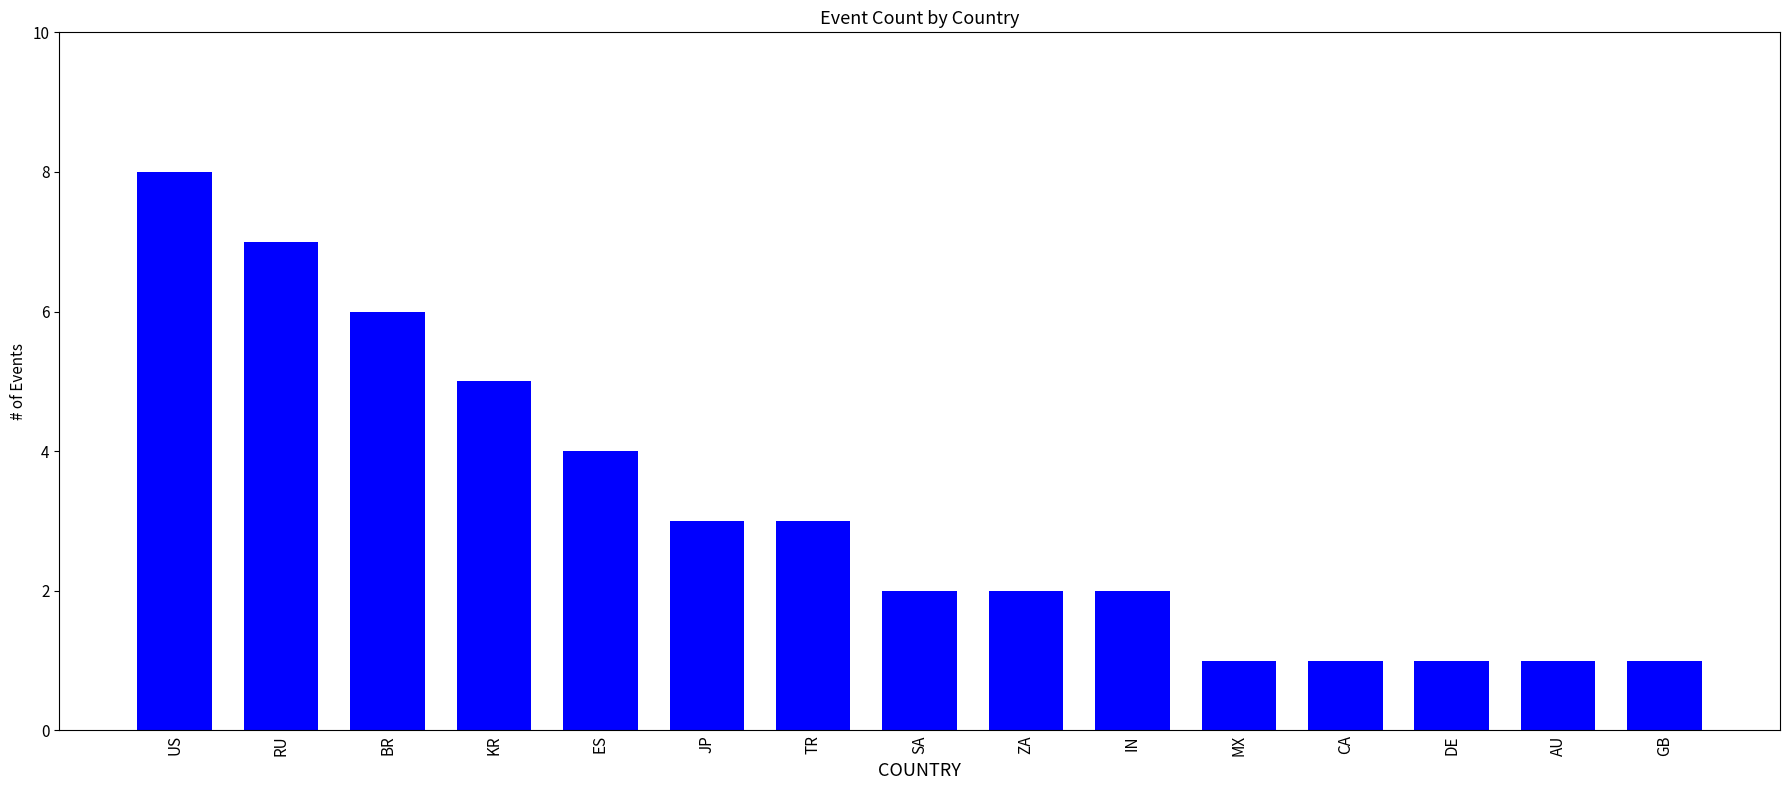

What is the difference between the maximum and second lowest values?

7